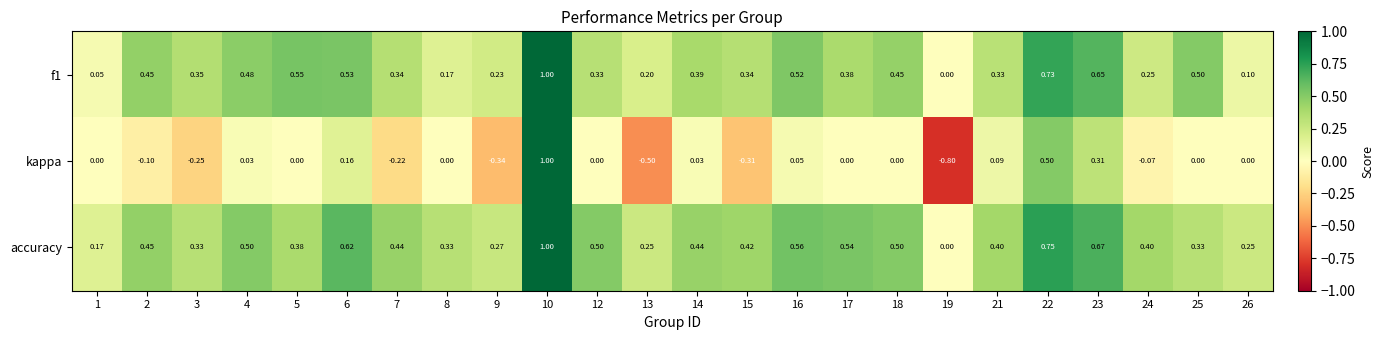

Which series changed the most between 9 and 24?

kappa